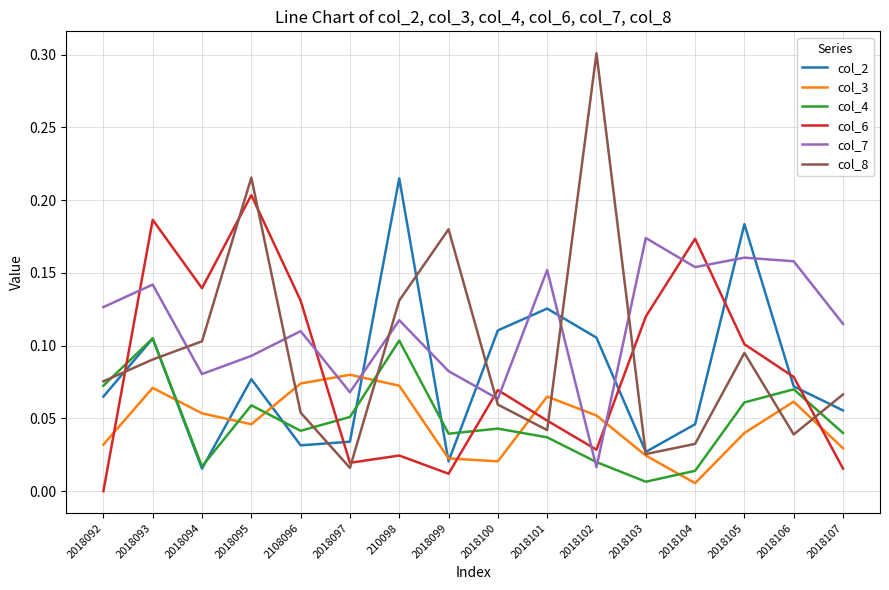

How many distinct data groups are displayed?

6